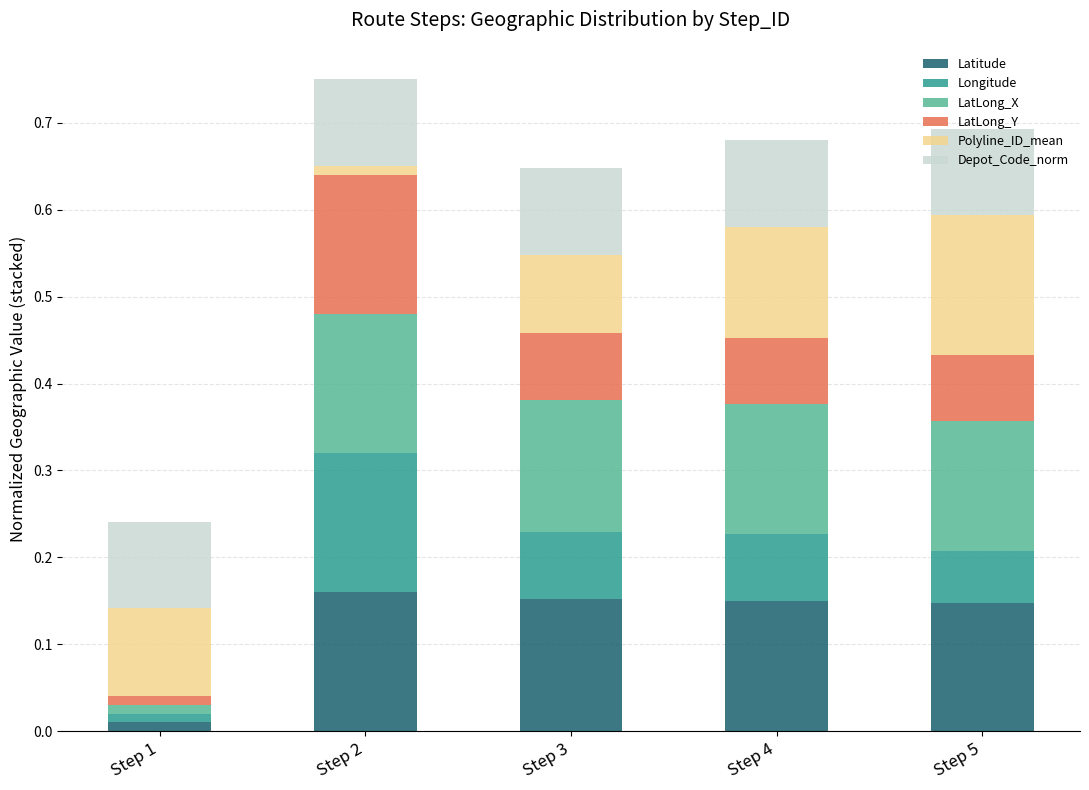

Is it true that Latitude equals 0.2 at Step 5?

False